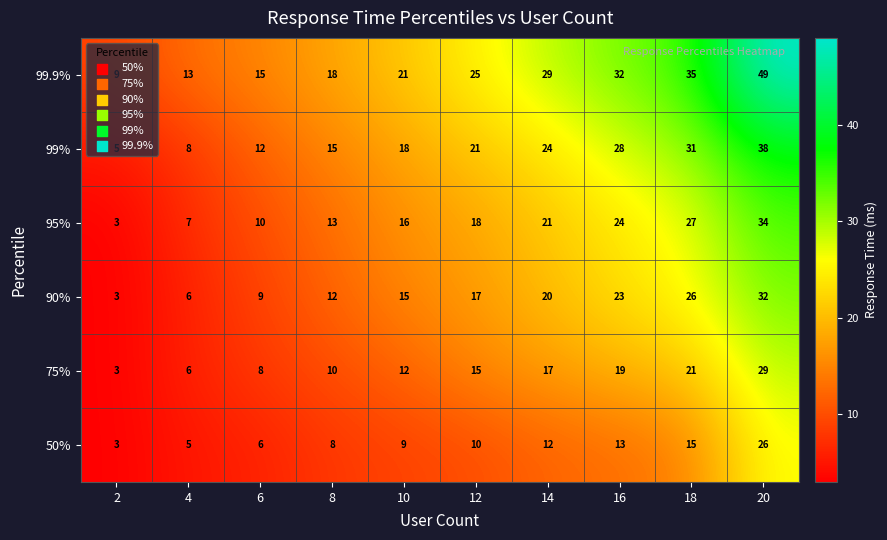

At how many categories does at least one series exceed 16?

7